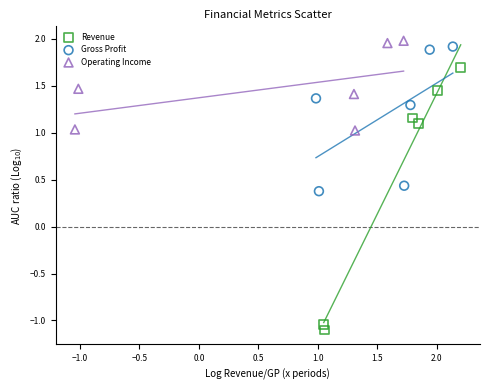

Which series reaches the minimum Y coordinate?

Revenue